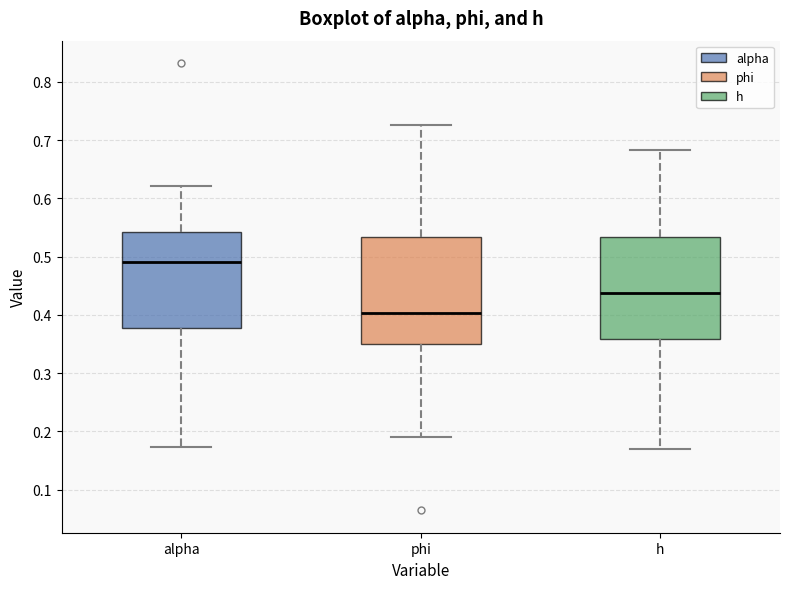

Where does the upper whisker of the box for h end on the y-axis? The values are not printed on the chart, so give them approximately, as read against the axis.

0.68